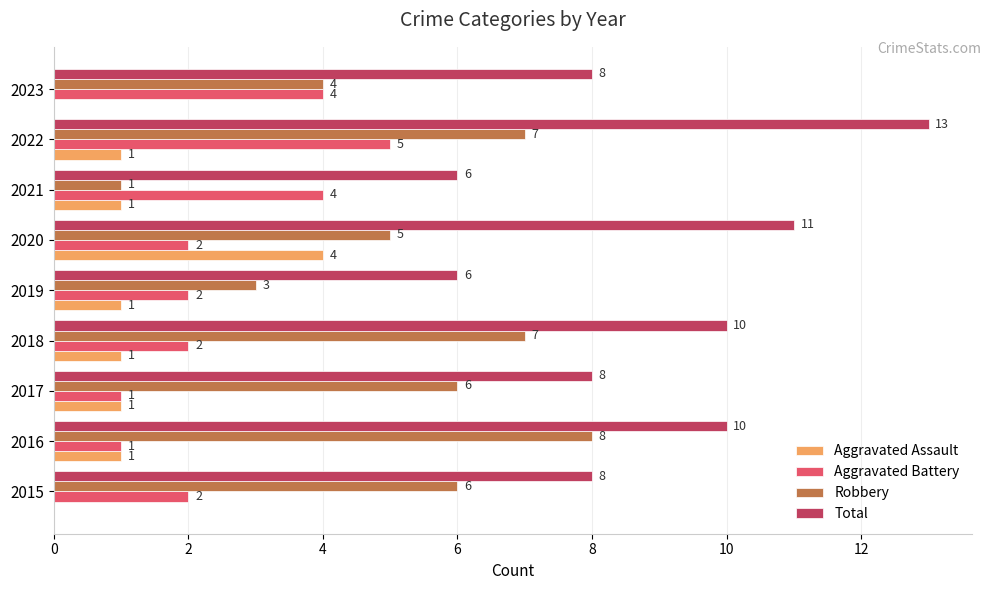

Which category has the highest value in the Aggravated Assault series?

2020